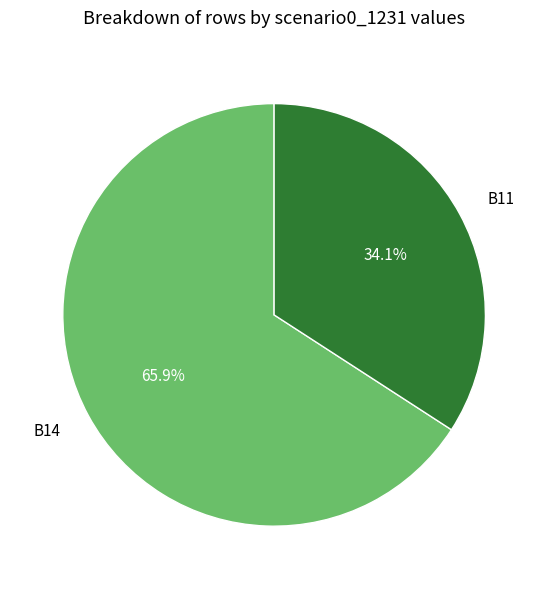

To the nearest percent, what is the difference between the largest and smallest slice percentages?

32%